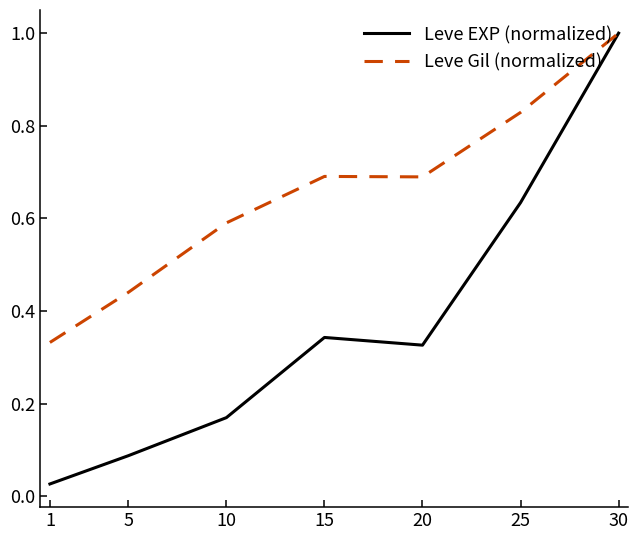

Is it true that Leve Gil (normalized) equals 0.6 at 5?

False